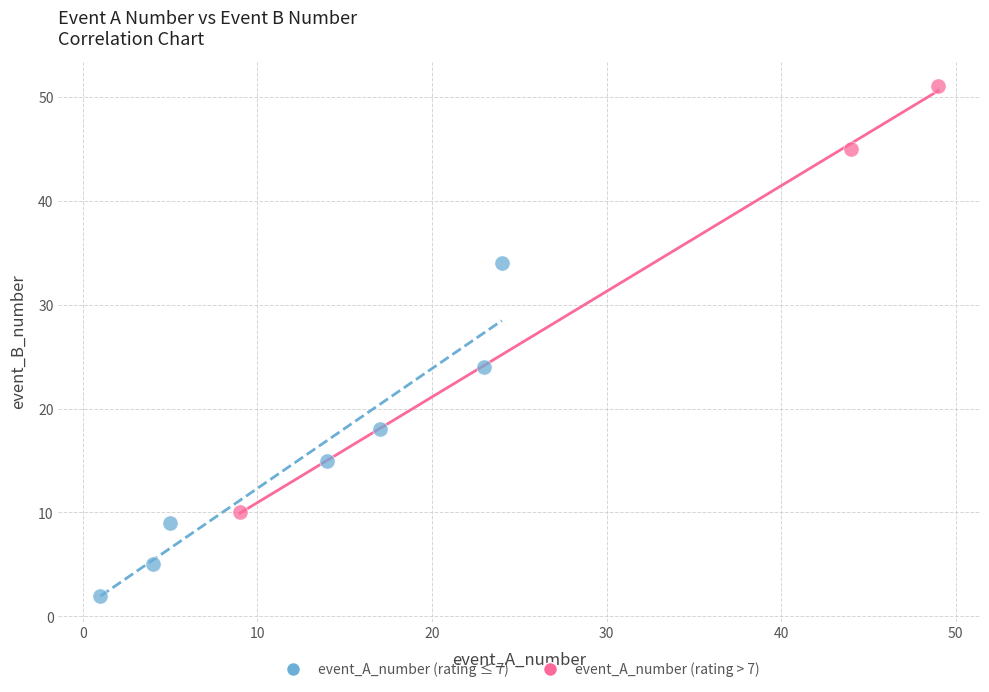

Which series contains the highest Y value?

event_A_number (rating > 7)